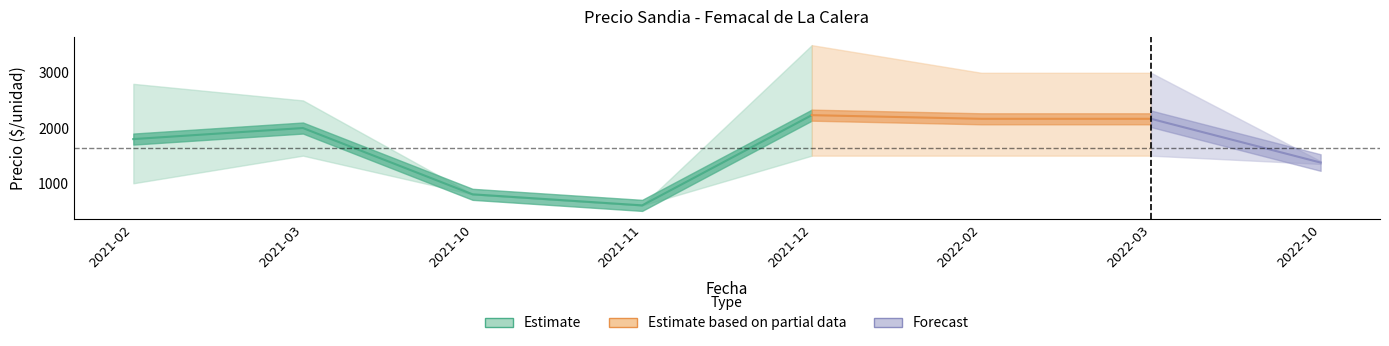

What position from the left is 2022-02?

6